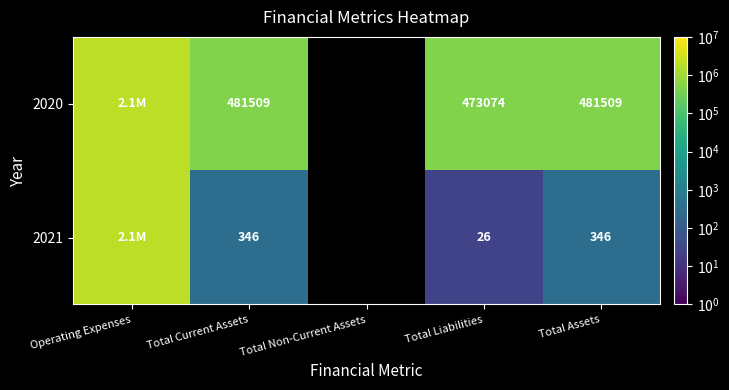

Which series changed the most between Total Liabilities and Total Assets?

2020